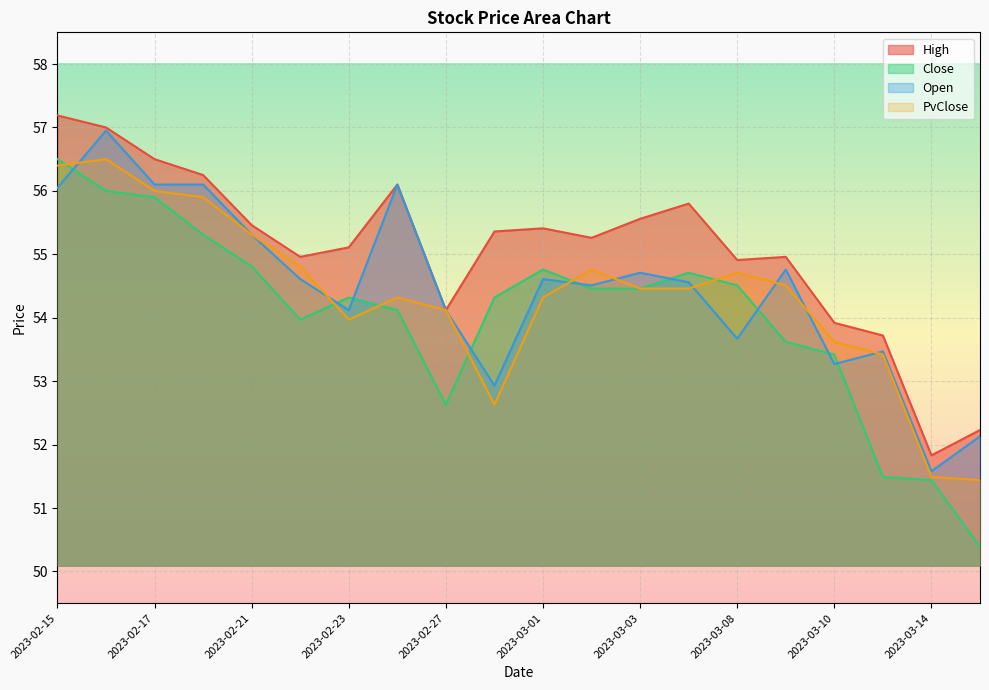

What is the difference between the Close values at 2023-02-17 and 2023-02-16?

0.1